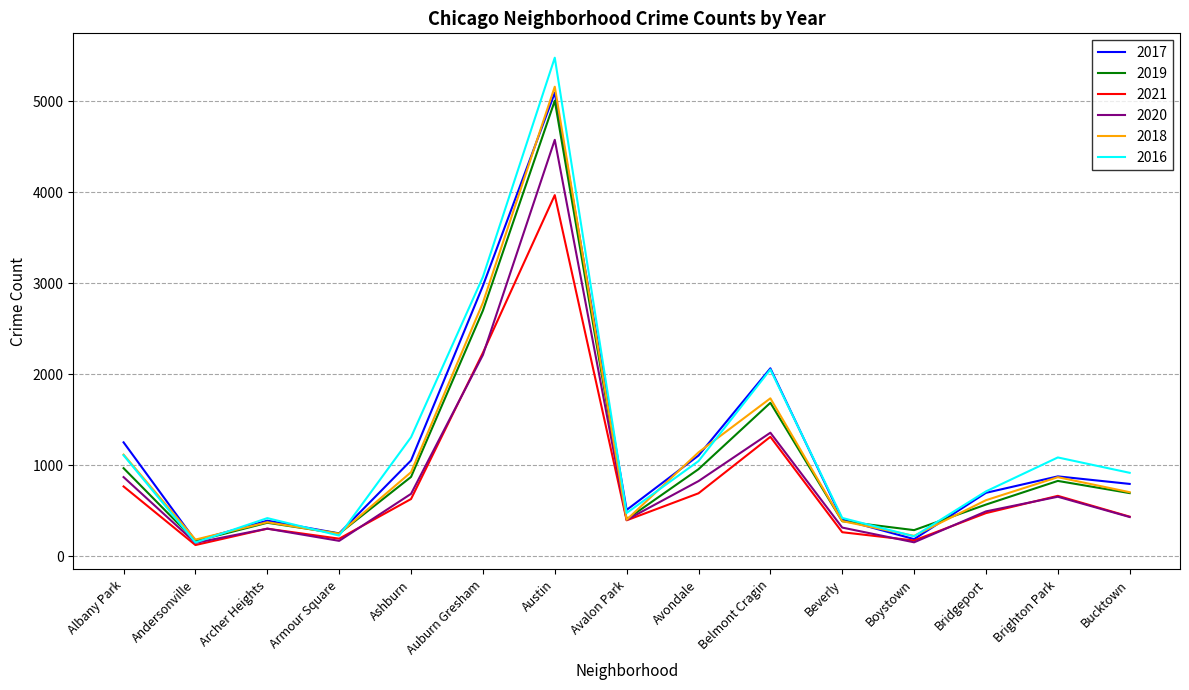

What is the difference between the 2021 values at Beverly and Andersonville?

141